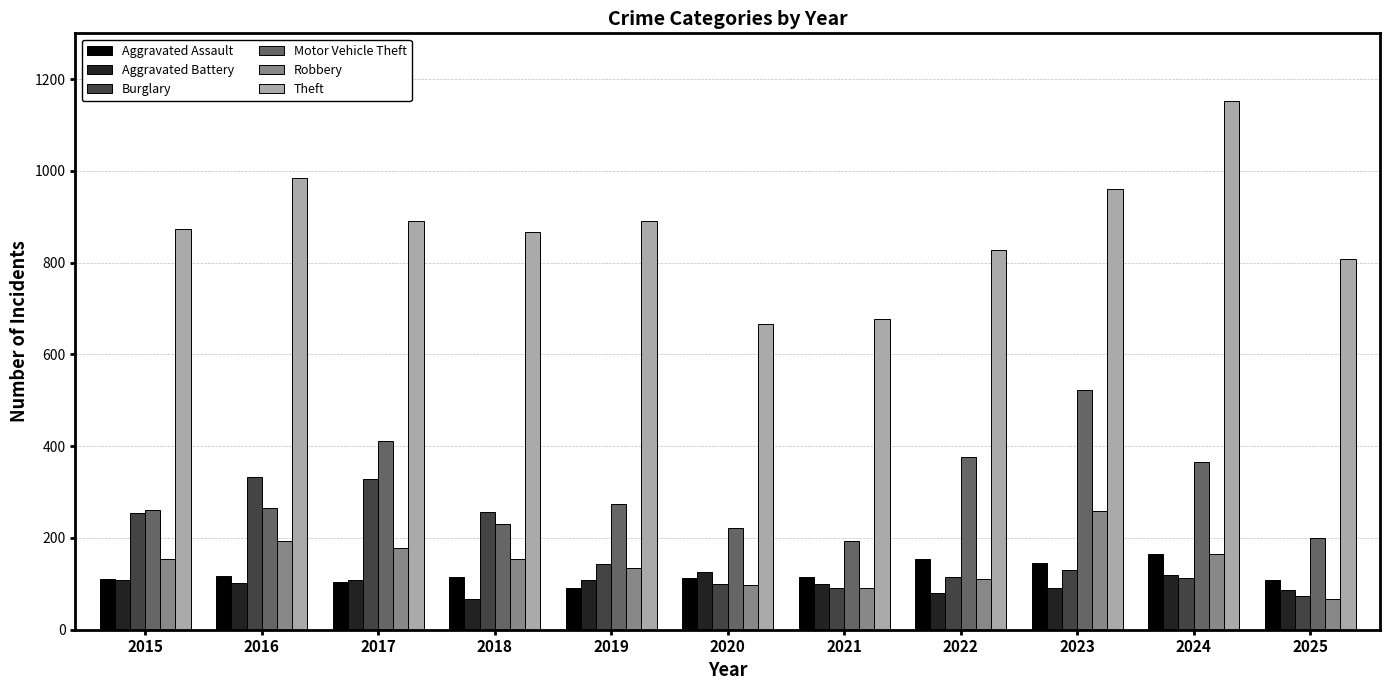

What is the value of the Aggravated Assault bar at the 3rd from the left?

105